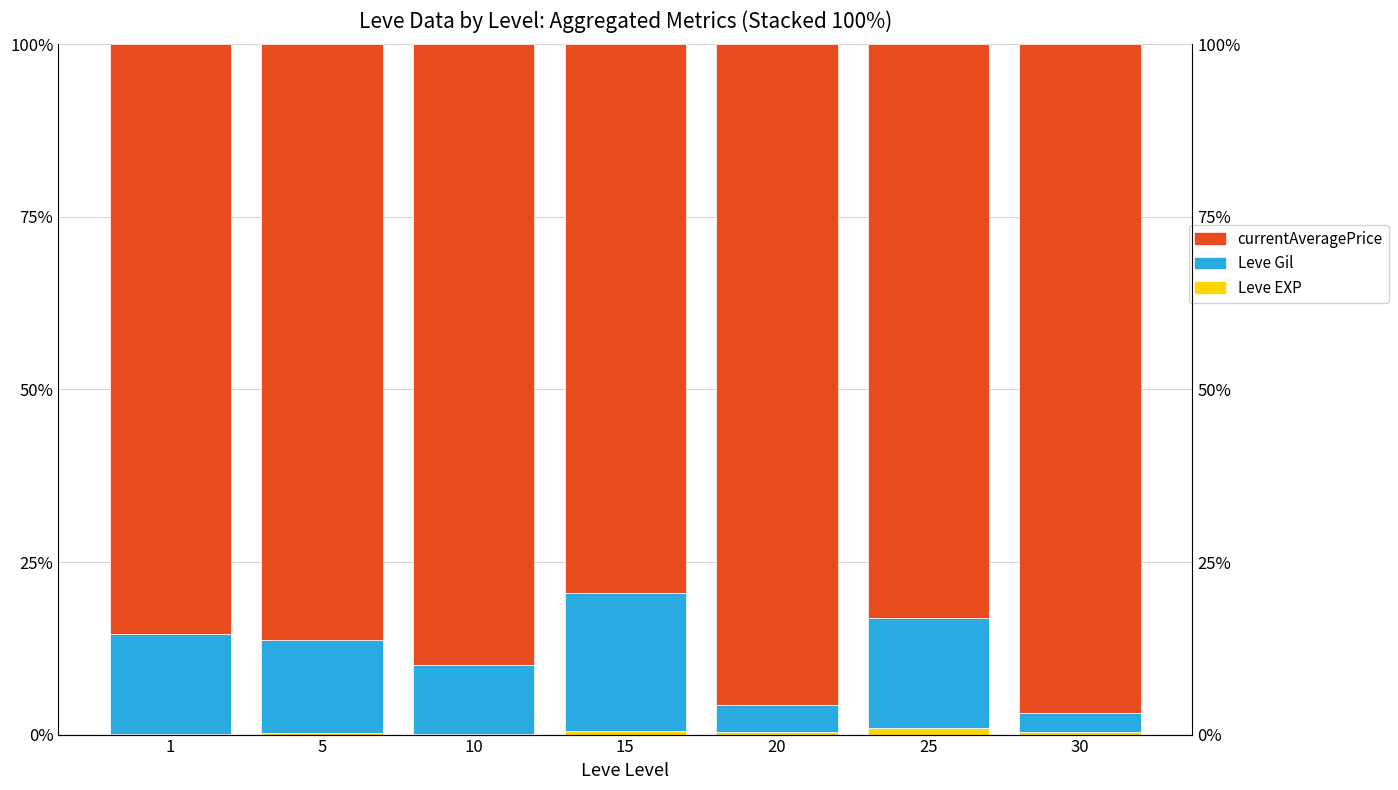

The value of currentAveragePrice at 1 is 129.6. True or false?

False